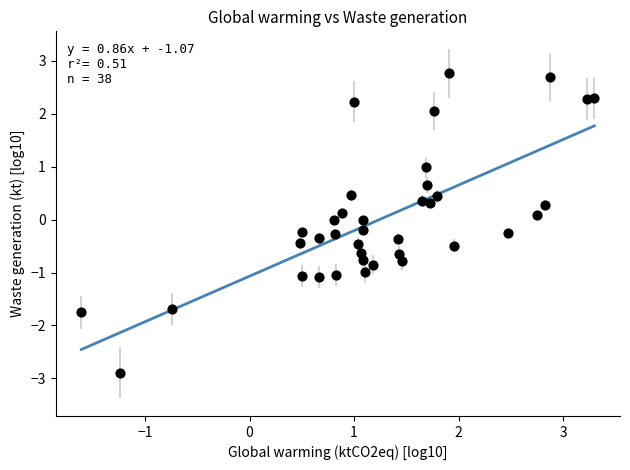

What is the range of X values (max minus min)?

4.9